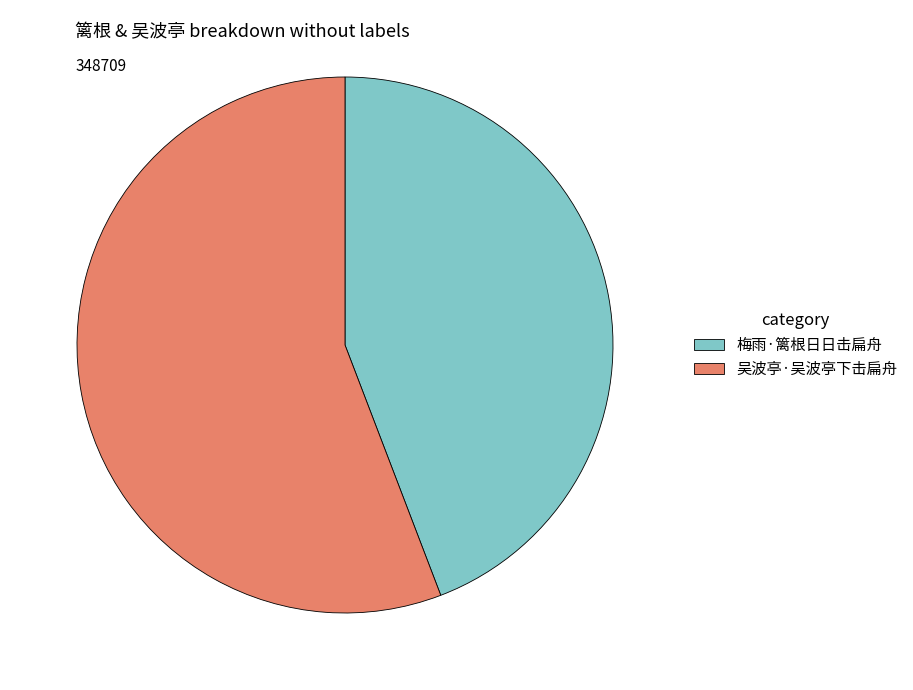

Does 梅雨·篱根日日击扁舟 account for over 50% of the chart?

No